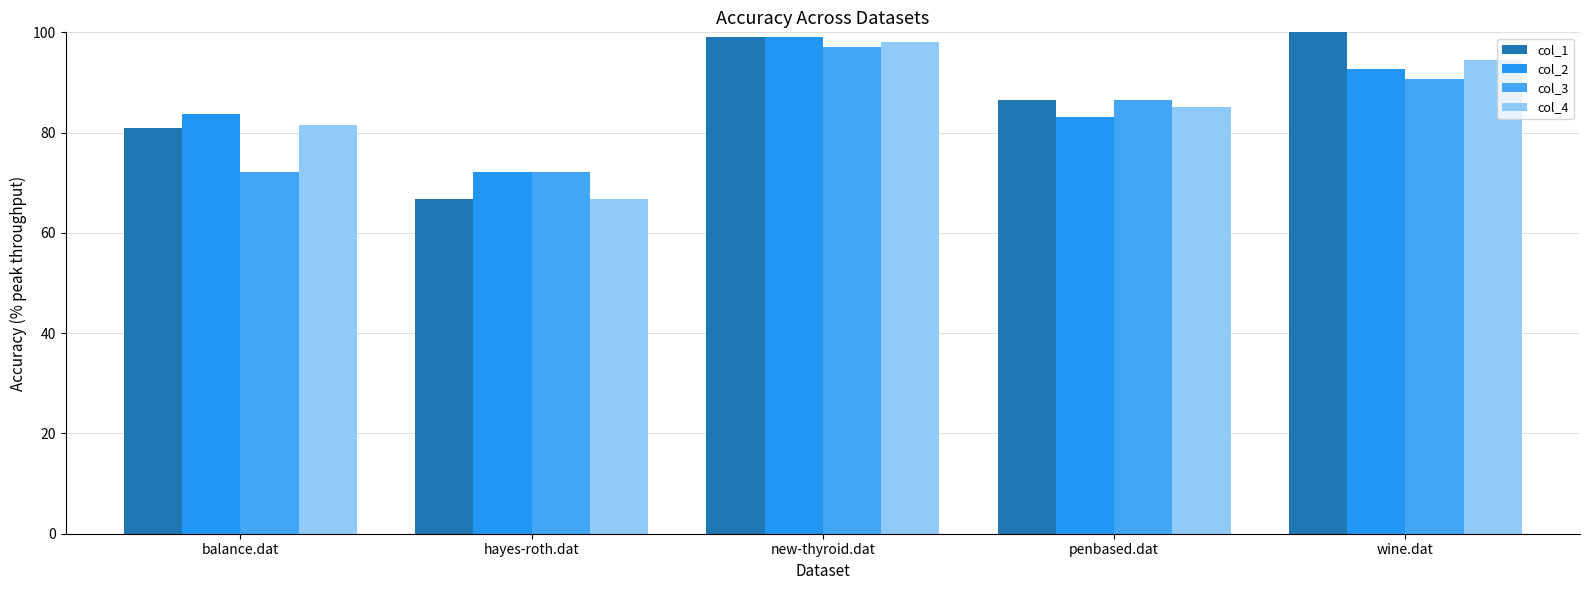

Does the chart contain stacked bars?

No